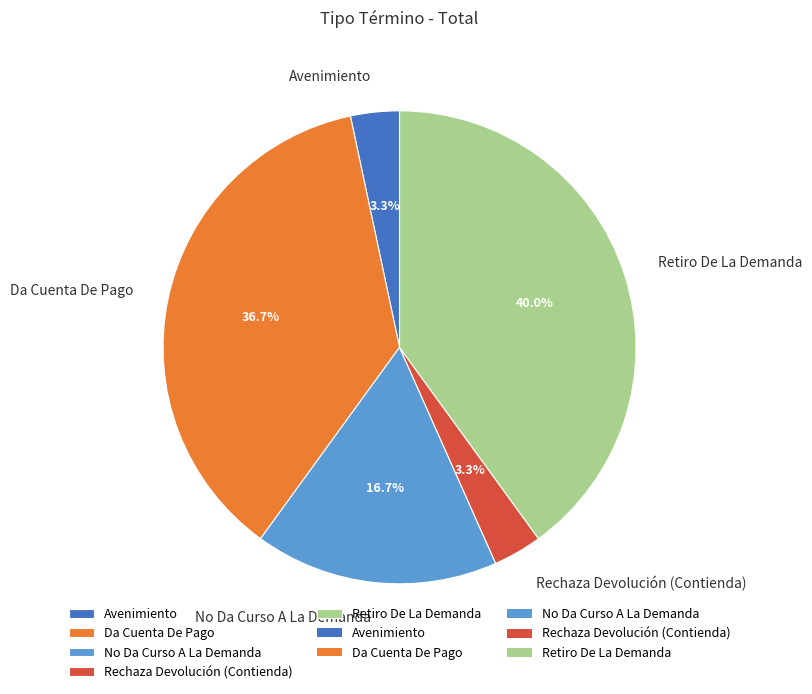

Does any single category account for the majority?

No